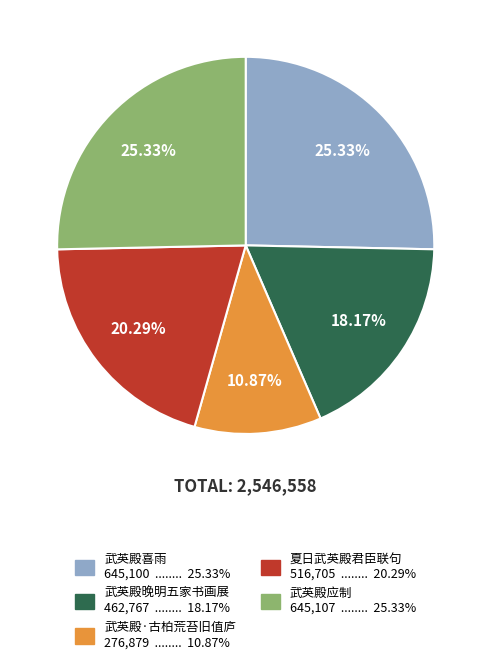

Between 夏日武英殿君臣联句 and 武英殿应制, which is larger?

武英殿应制